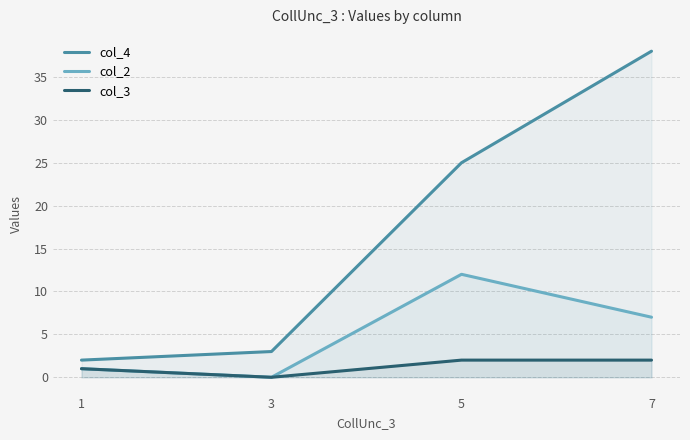

What is the value of the col_2 point at the 1st from the left?

1